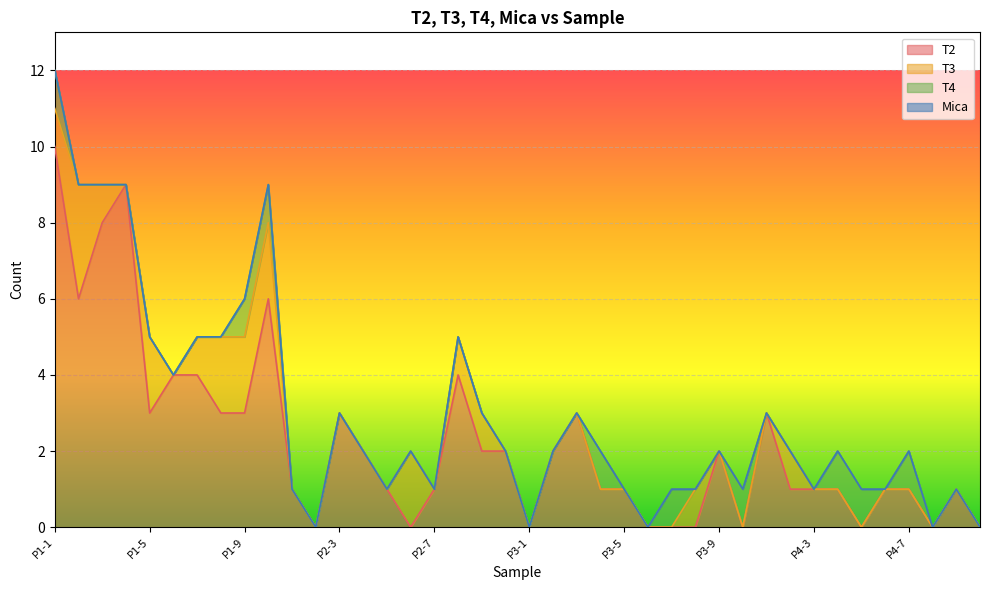

Reading right to left, what are all the values shown in this chart?

T2: P4-10=0	P4-9=1	P4-8=0	P4-7=1	P4-6=1	P4-5=0	P4-4=1	P4-3=1	P4-2=1	P4-1=3	P3-10=0	P3-9=2	P3-8=0	P3-7=0	P3-6=0	P3-5=1	P3-4=1	P3-3=3	P3-2=2	P3-1=0	P2-10=2	P2-9=2	P2-8=4	P2-7=1	P2-6=0	P2-5=1	P2-4=2	P2-3=3	P2-2=0	P2-1=1	P1-10=6	P1-9=3	P1-8=3	P1-7=4	P1-6=4	P1-5=3	P1-4=9	P1-3=8	P1-2=6	P1-1=10
T3: P4-10=0	P4-9=0	P4-8=0	P4-7=0	P4-6=0	P4-5=0	P4-4=0	P4-3=0	P4-2=1	P4-1=0	P3-10=0	P3-9=0	P3-8=1	P3-7=0	P3-6=0	P3-5=0	P3-4=0	P3-3=0	P3-2=0	P3-1=0	P2-10=0	P2-9=1	P2-8=1	P2-7=0	P2-6=2	P2-5=0	P2-4=0	P2-3=0	P2-2=0	P2-1=0	P1-10=2	P1-9=2	P1-8=2	P1-7=1	P1-6=0	P1-5=2	P1-4=0	P1-3=1	P1-2=3	P1-1=1
T4: P4-10=0	P4-9=0	P4-8=0	P4-7=1	P4-6=0	P4-5=1	P4-4=1	P4-3=0	P4-2=0	P4-1=0	P3-10=1	P3-9=0	P3-8=0	P3-7=1	P3-6=0	P3-5=0	P3-4=1	P3-3=0	P3-2=0	P3-1=0	P2-10=0	P2-9=0	P2-8=0	P2-7=0	P2-6=0	P2-5=0	P2-4=0	P2-3=0	P2-2=0	P2-1=0	P1-10=1	P1-9=1	P1-8=0	P1-7=0	P1-6=0	P1-5=0	P1-4=0	P1-3=0	P1-2=0	P1-1=1
Mica: P4-10=0	P4-9=0	P4-8=0	P4-7=0	P4-6=0	P4-5=0	P4-4=0	P4-3=0	P4-2=0	P4-1=0	P3-10=0	P3-9=0	P3-8=0	P3-7=0	P3-6=0	P3-5=0	P3-4=0	P3-3=0	P3-2=0	P3-1=0	P2-10=0	P2-9=0	P2-8=0	P2-7=0	P2-6=0	P2-5=0	P2-4=0	P2-3=0	P2-2=0	P2-1=0	P1-10=0	P1-9=0	P1-8=0	P1-7=0	P1-6=0	P1-5=0	P1-4=0	P1-3=0	P1-2=0	P1-1=0